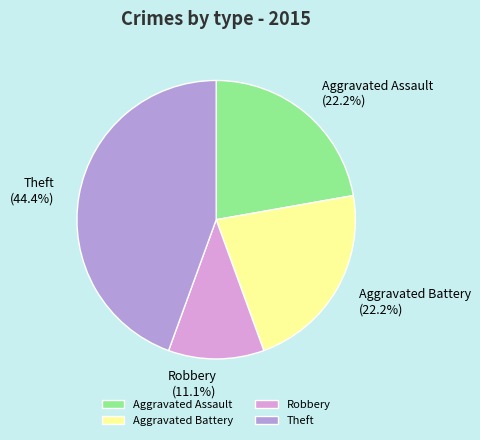

Is there a majority slice in this chart?

No